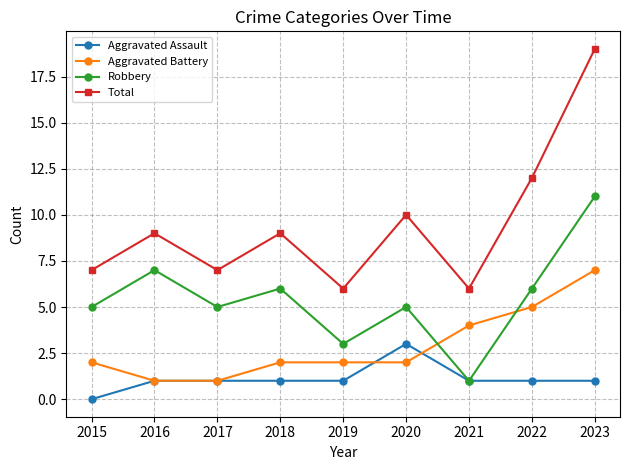

How many interior local peaks does the Robbery series have?

3